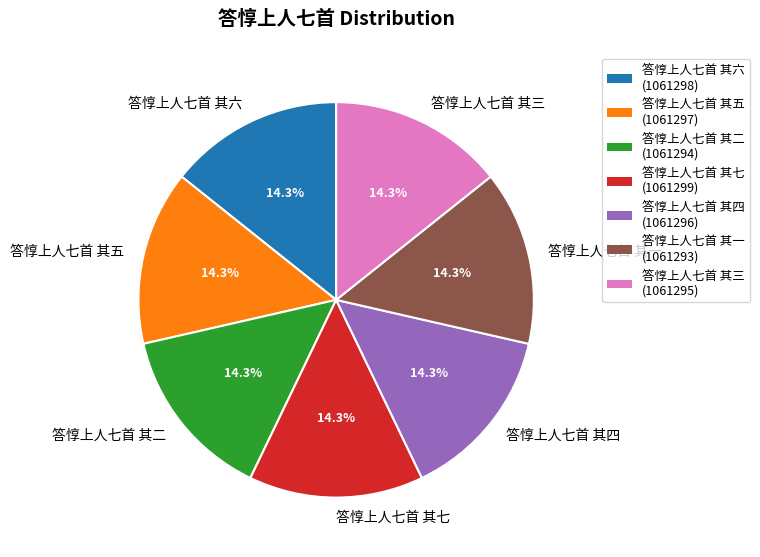

What is the ratio of the value at 答惇上人七首 其四 to the value at 答惇上人七首 其七?

1.0